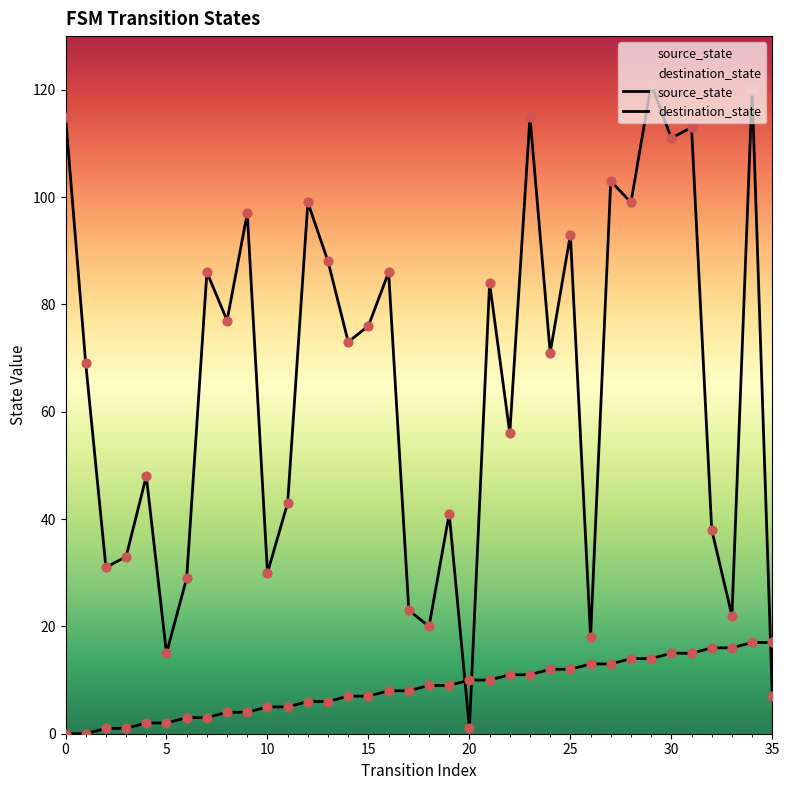

Is the value of source_state at 11 greater than the value of destination_state at 24?

No